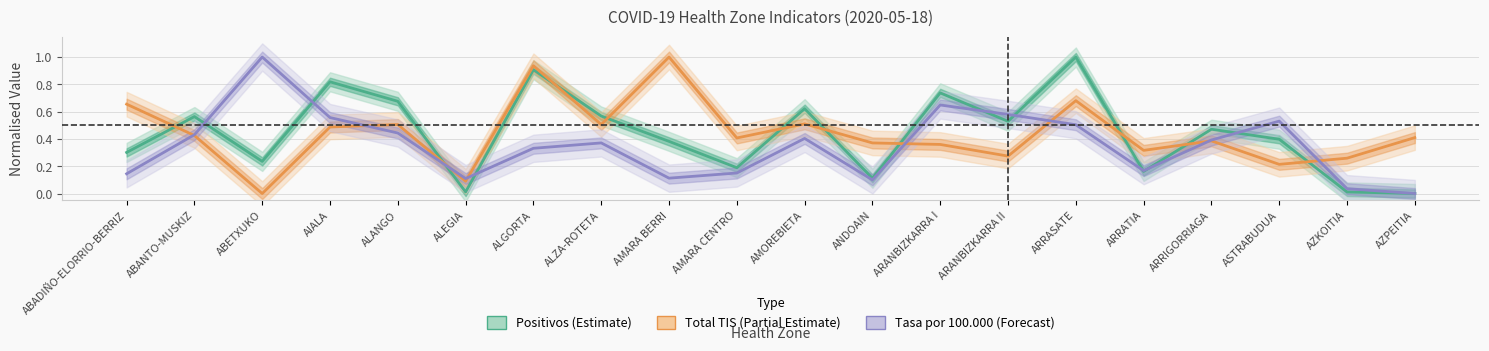

At which category is the sum across all series the highest?

ARRASATE